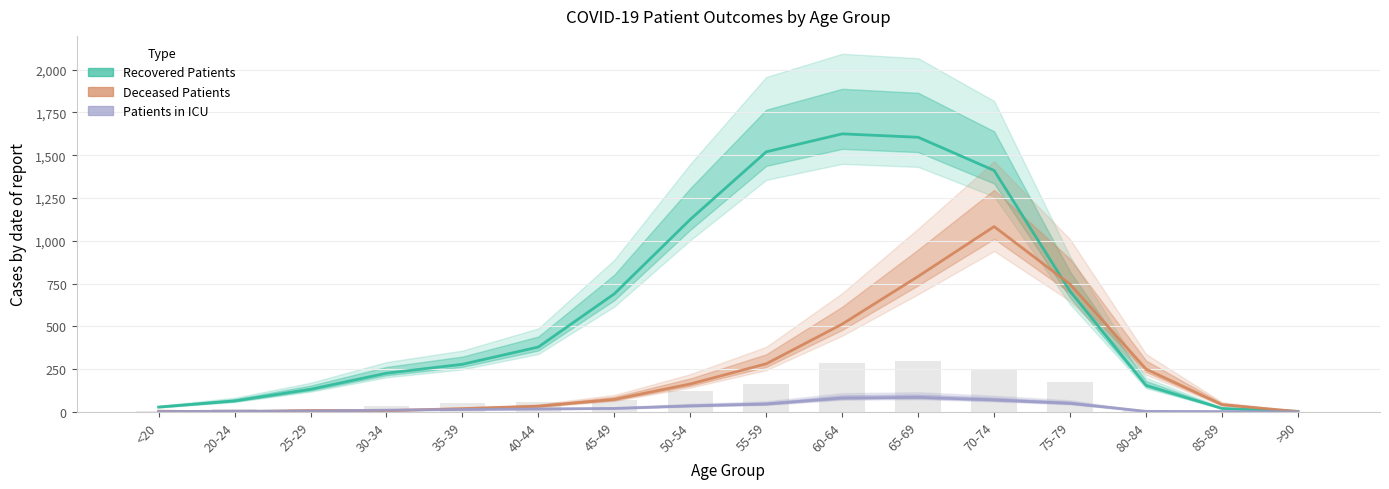

Is the value of Patients in ICU at <20 greater than the value of Recovered Patients at 70-74?

No